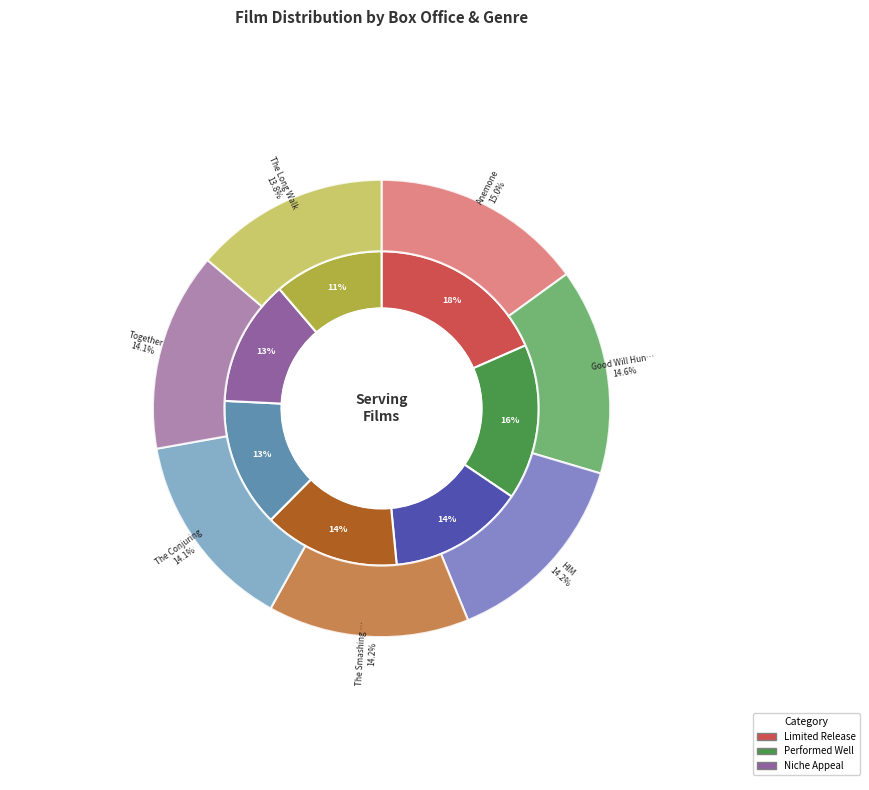

How many segments does this pie chart have?

7